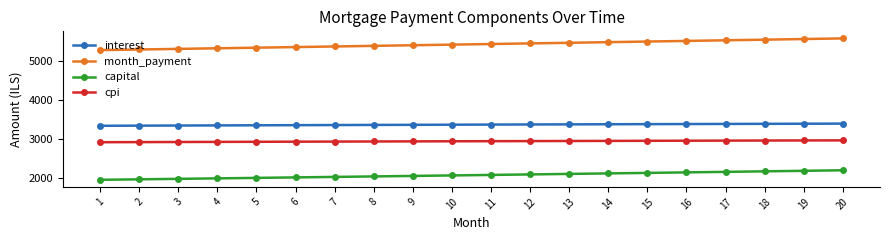

At how many categories does at least one series exceed 4507?

20